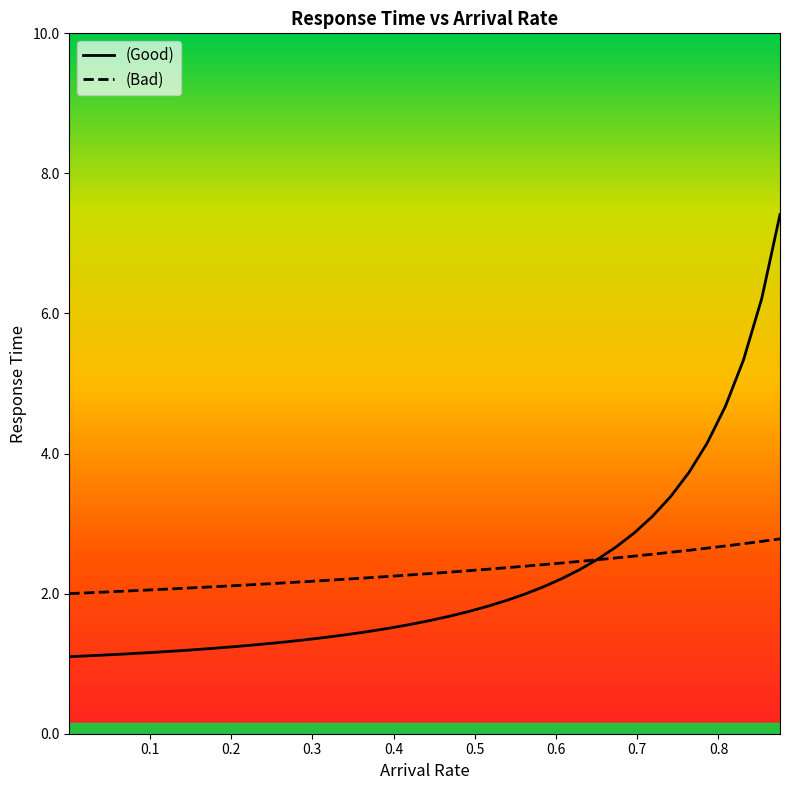

Which series has the largest range (max minus min)?

(Good)